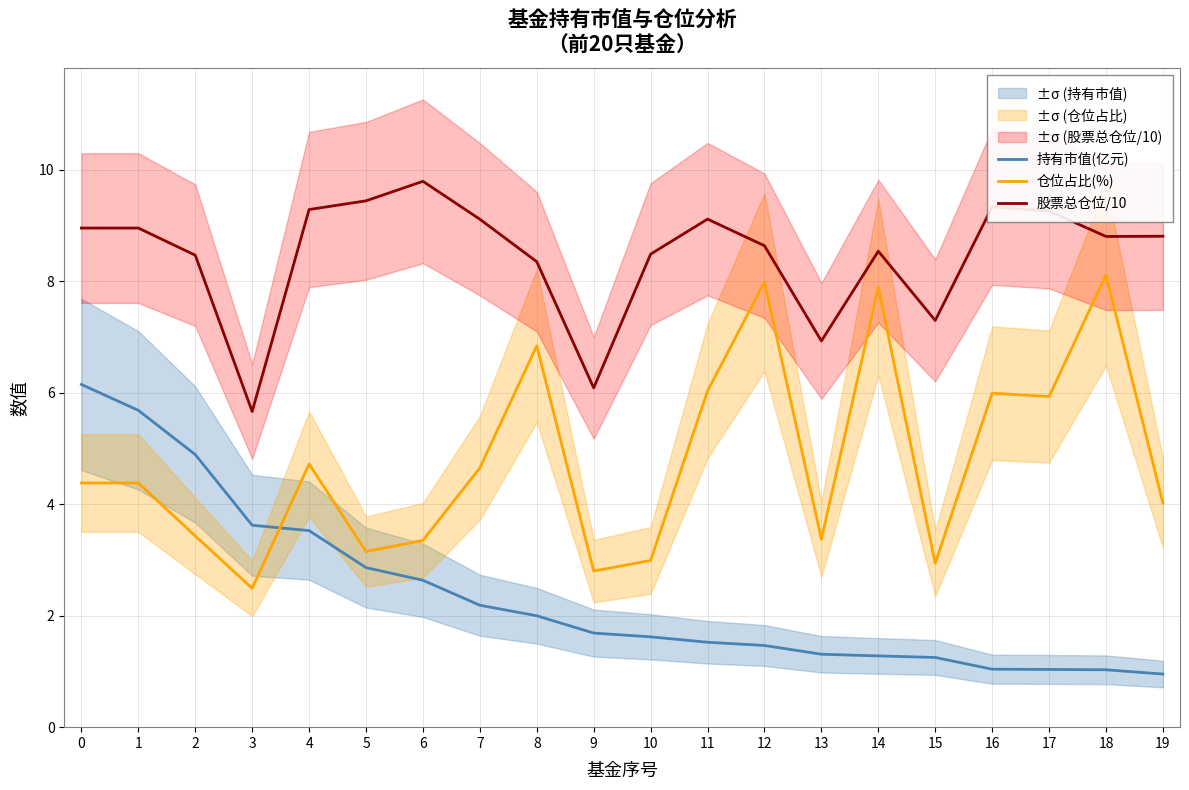

At which label does 持有市值(亿元) reach its minimum?

19